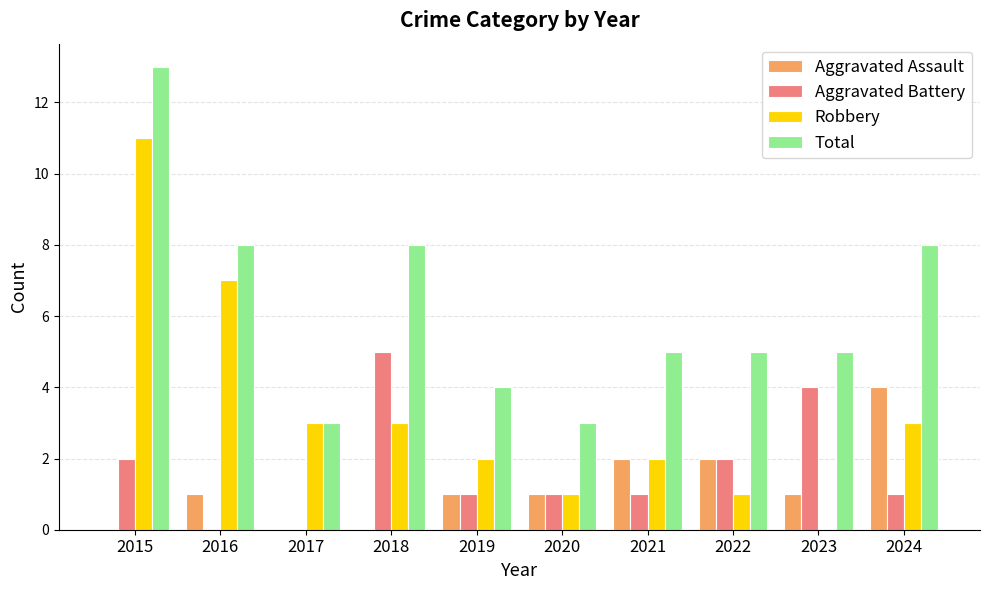

What is the sum of the Total values at 2015 and 2019?

17